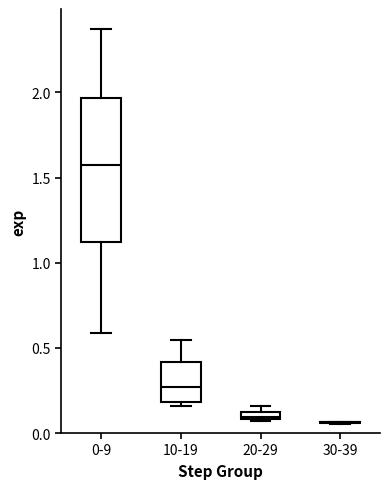

Which box is the tallest, from its lower edge to its upper edge?

0-9